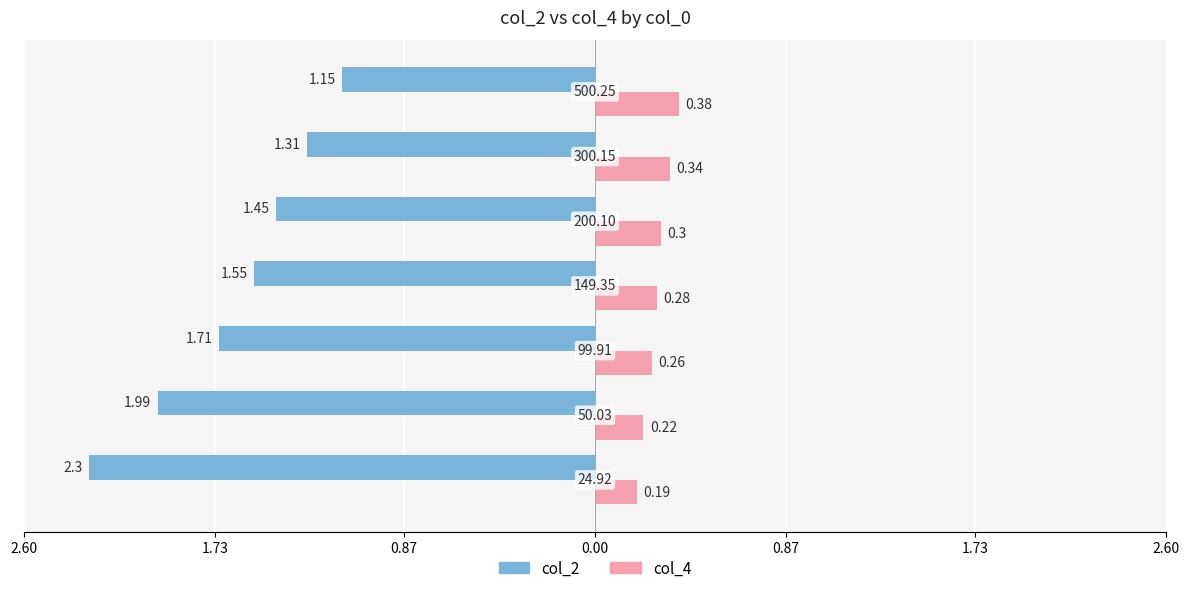

Reading left to right, transcribe all the data shown in this chart.

col_2: 2.60=-2.3	1.73=-2.0	0.87=-1.7	0.00=-1.6	0.87=-1.4	1.73=-1.3	2.60=-1.1
col_4: 2.60=0.2	1.73=0.2	0.87=0.3	0.00=0.3	0.87=0.3	1.73=0.3	2.60=0.4